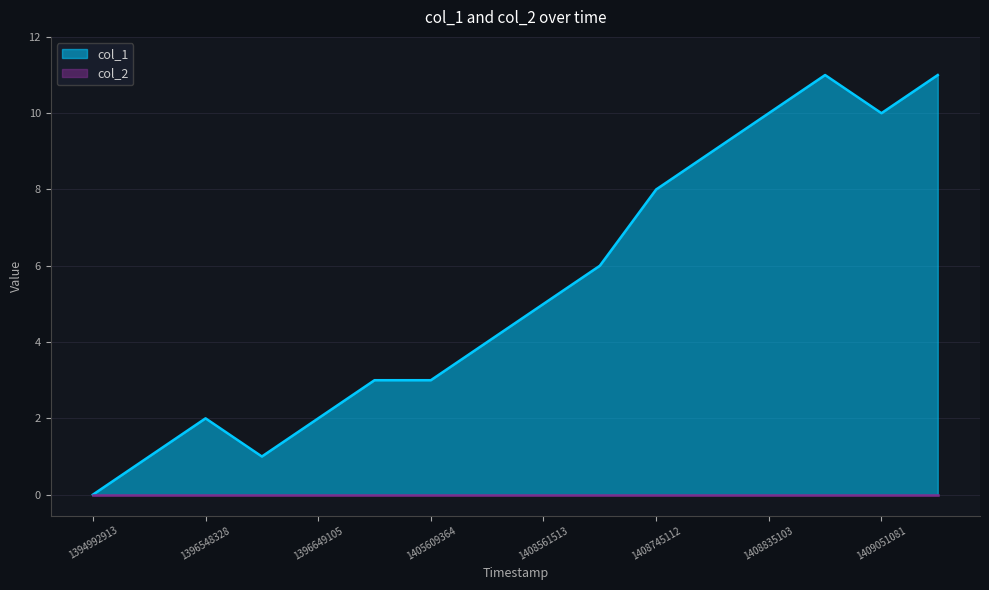

At which category does the data reach its first local peak?

1396548328